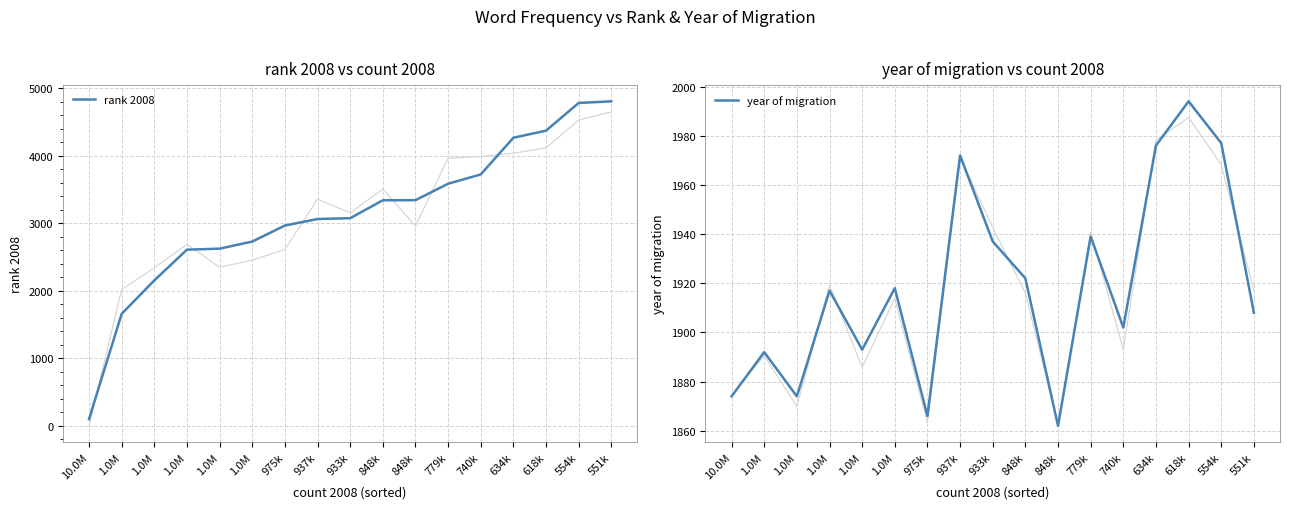

What is the label of the 17th point from the right?

10.0M